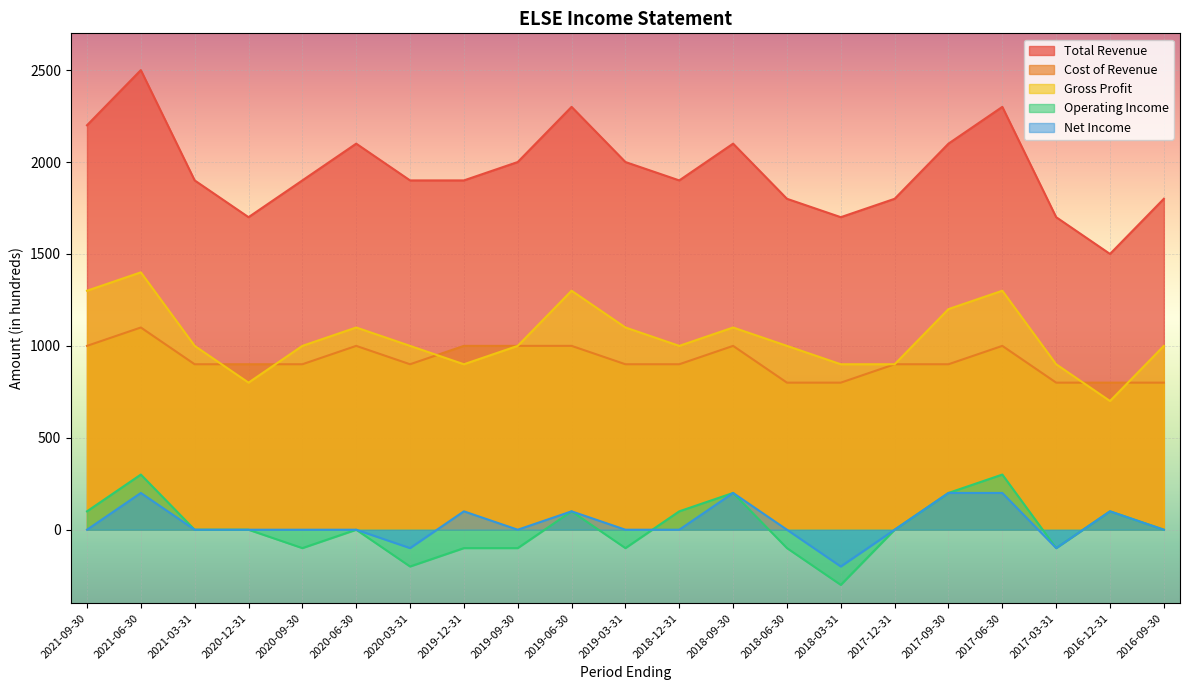

How many values in the Gross Profit series are below 1000?

6